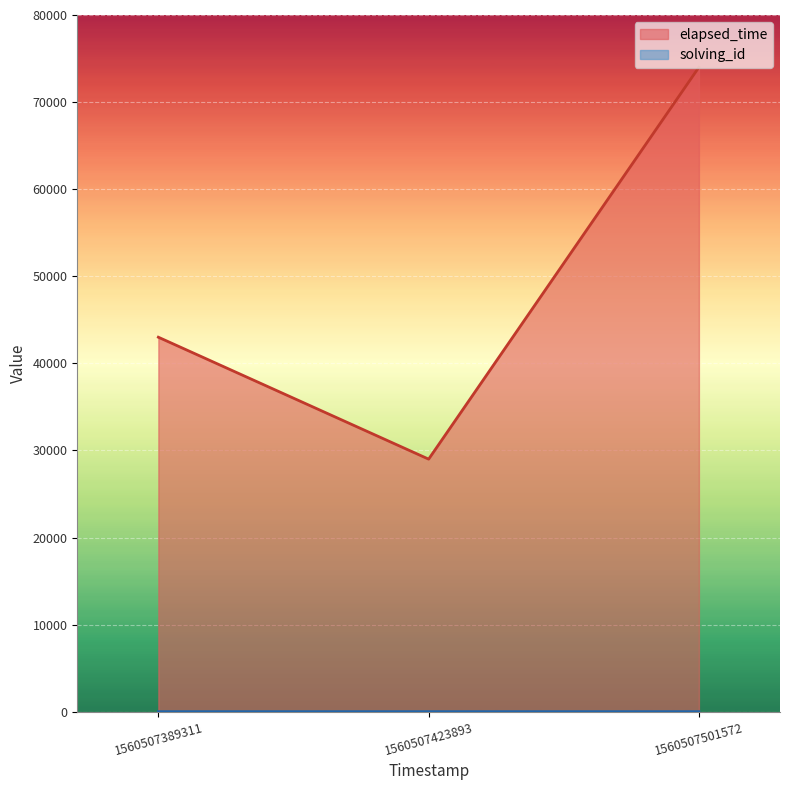

Which series has the widest spread of values?

elapsed_time